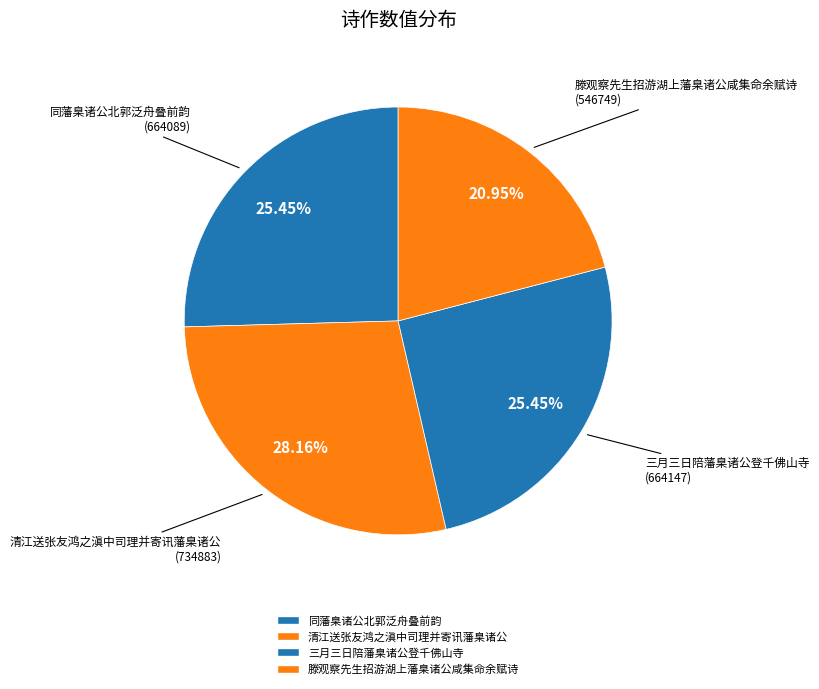

To the nearest percent, what is the difference between the largest and smallest slice percentages?

7%